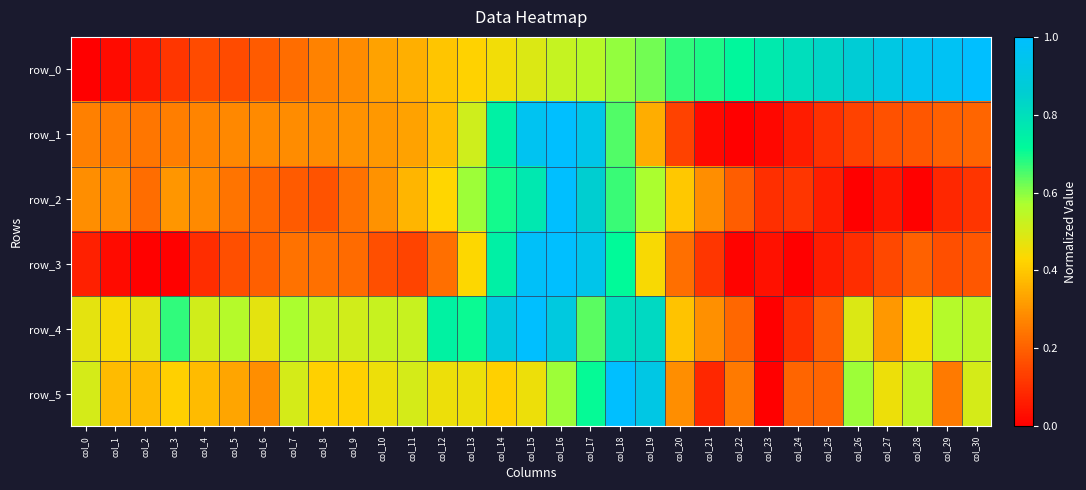

Which label corresponds to the smallest value in the chart?

col_0